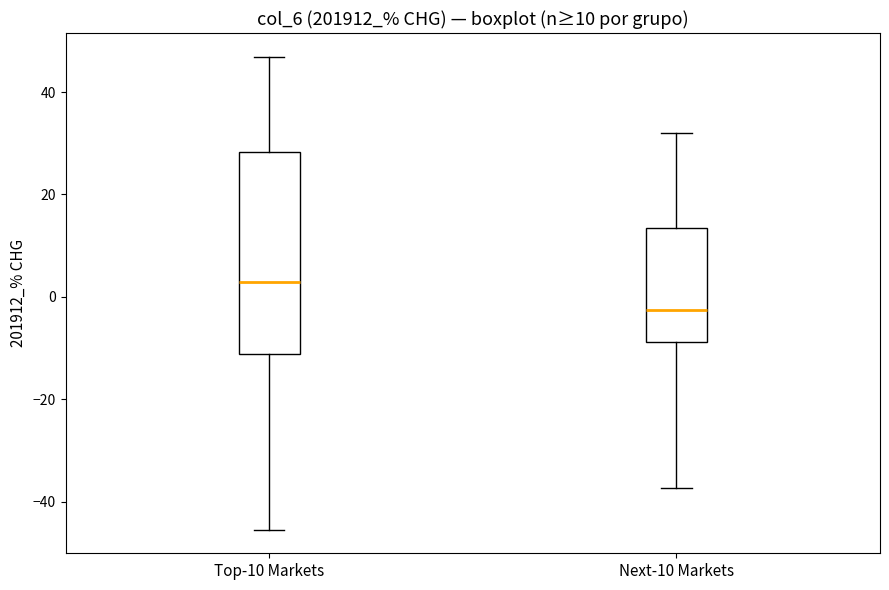

Which box is the tallest, from its lower edge to its upper edge?

Top-10 Markets